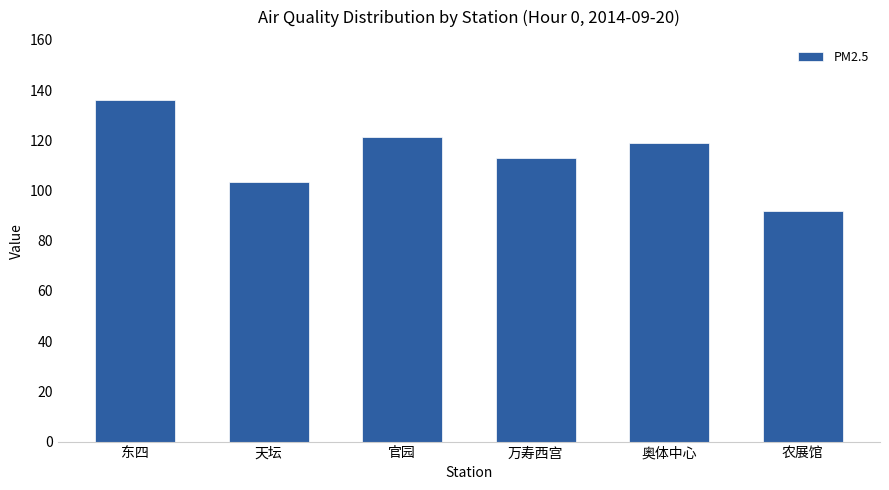

Does the chart contain stacked bars?

No